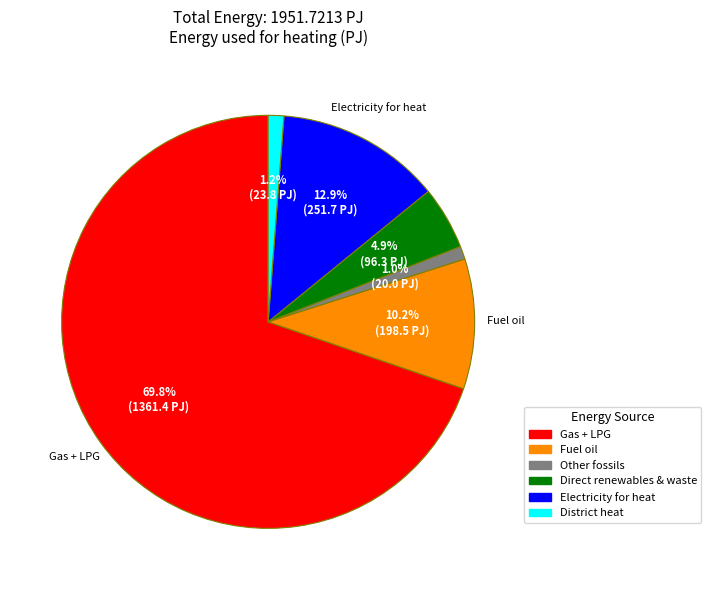

To the nearest percent, what is the combined percentage of Electricity for heat and District heat?

14%